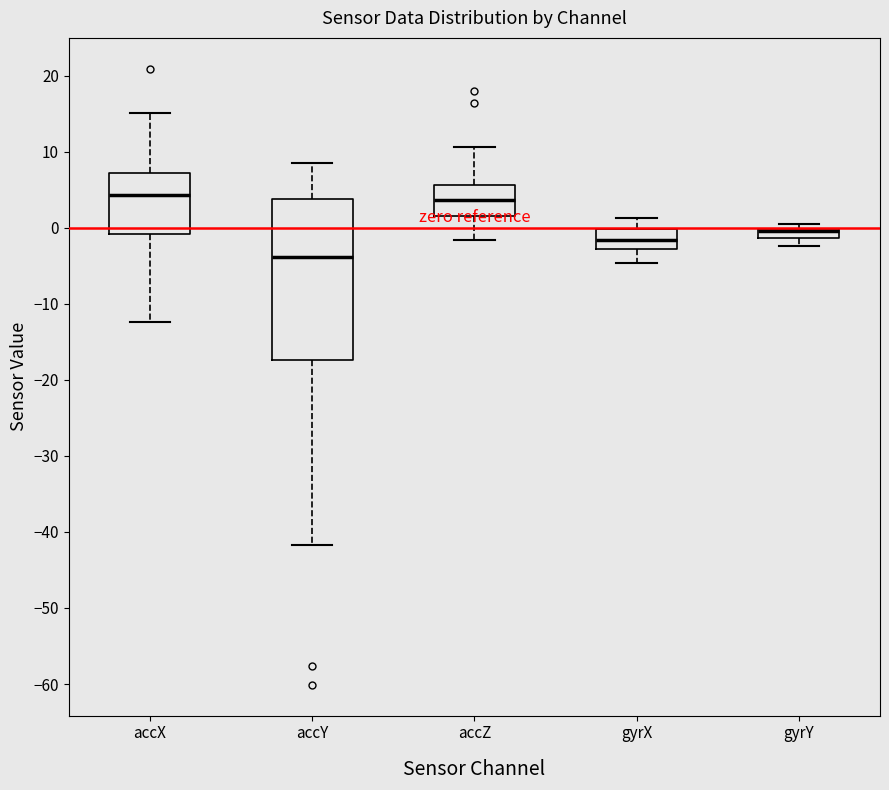

Which box is the tallest, from its lower edge to its upper edge?

accY